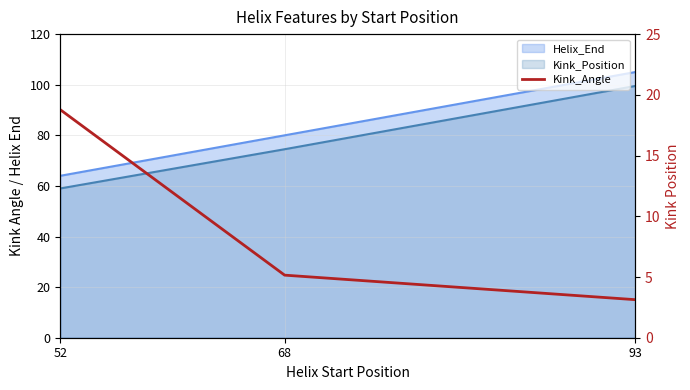

Is it true that the value at 93 is 3.1?

True